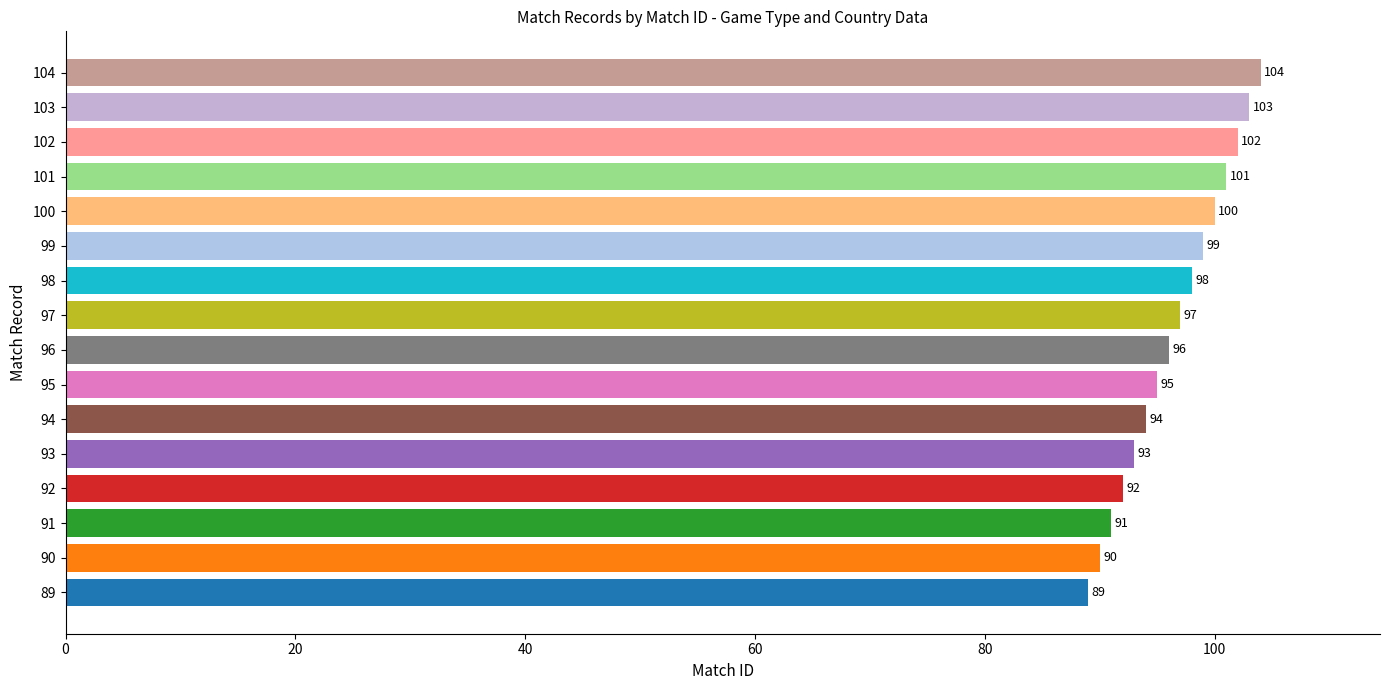

How many data points does each series have?

16